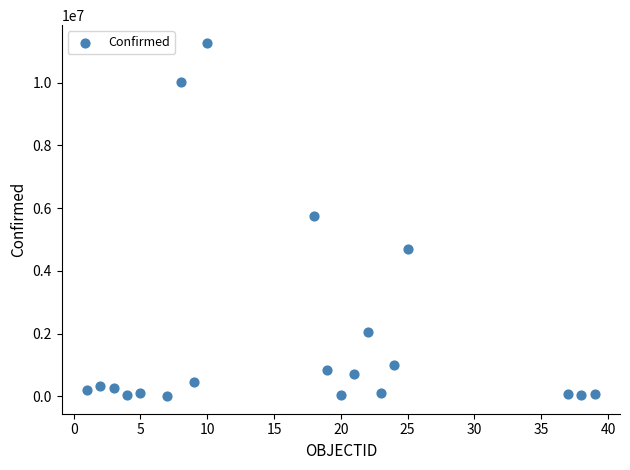

What is the range of Y values (max minus min)?

11265156